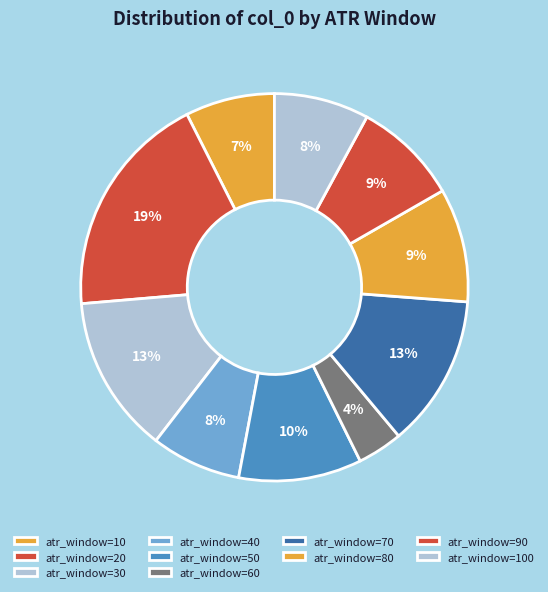

Is there any slice that represents more than half of the pie?

No